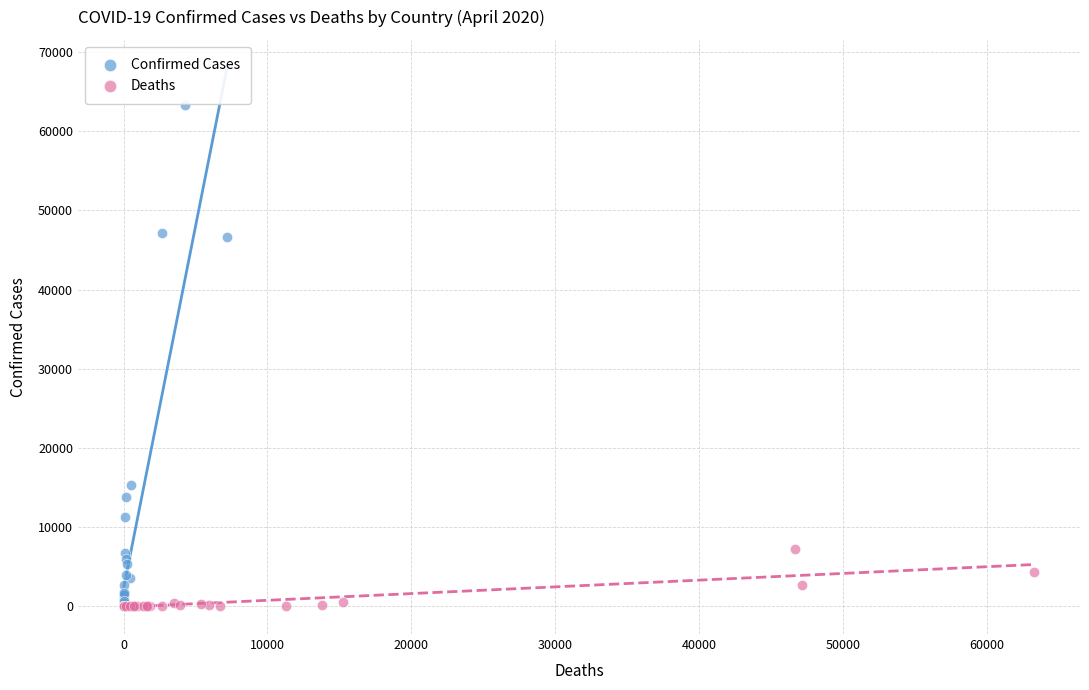

Which series has the largest Y range (max minus min)?

Confirmed Cases